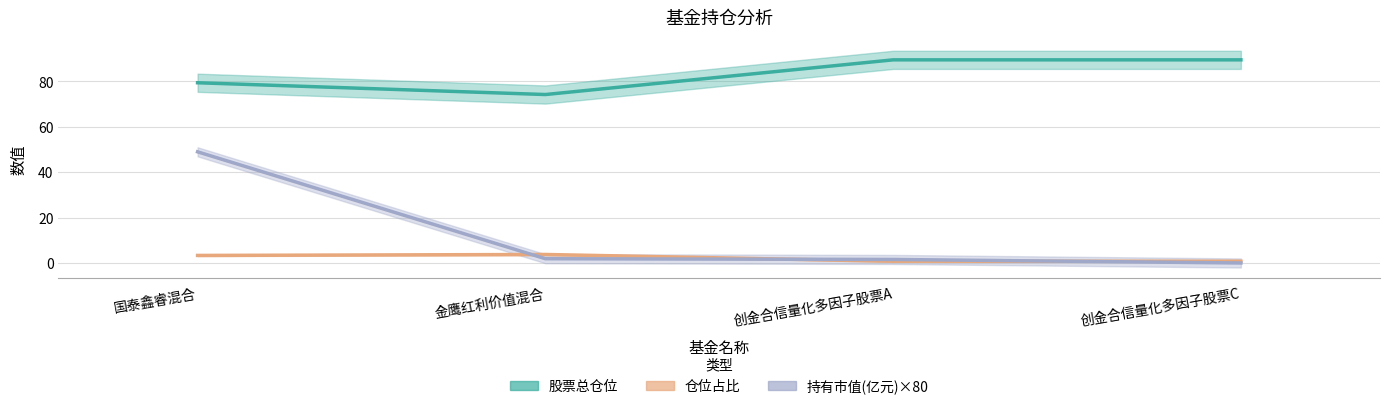

Which has a higher value, 创金合信量化多因子股票A or 创金合信量化多因子股票C?

创金合信量化多因子股票A